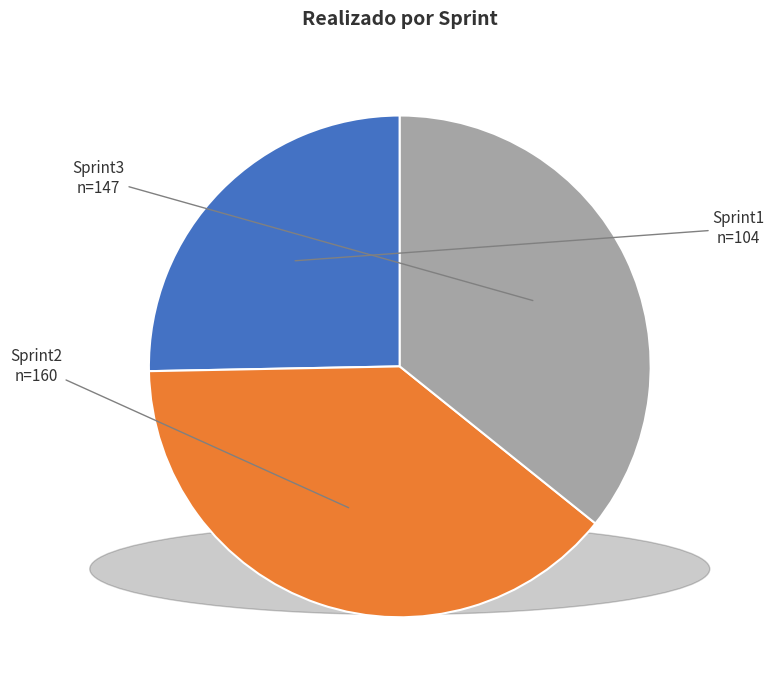

Which category has the smallest portion of the pie?

Sprint1